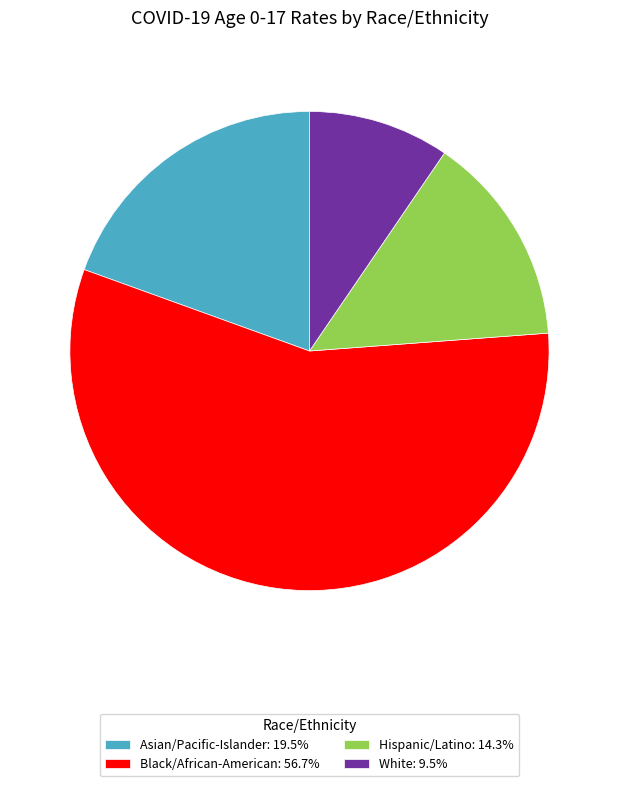

Combined, do White: 9.5% and Asian/Pacific-Islander: 19.5% account for over 50%?

No